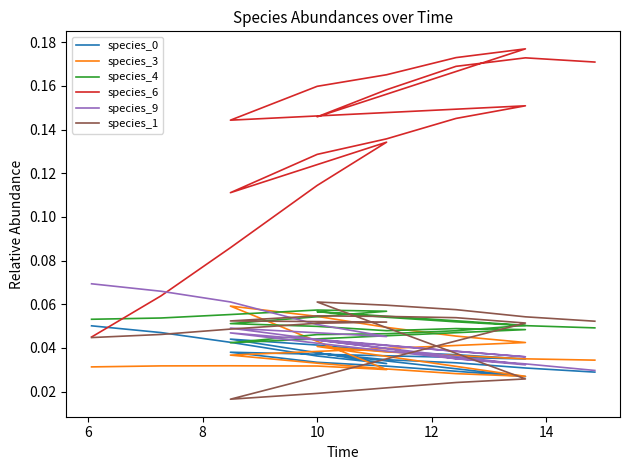

True or false: species_1 has a value of 0.0 at 14.

False